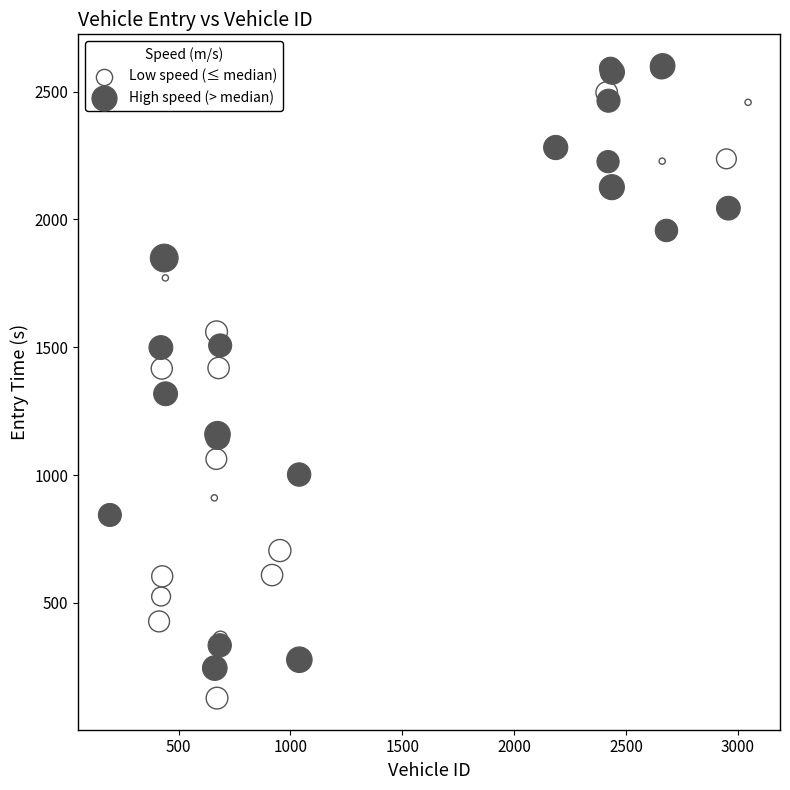

Which series contains the lowest Y value?

Low speed (≤ median)